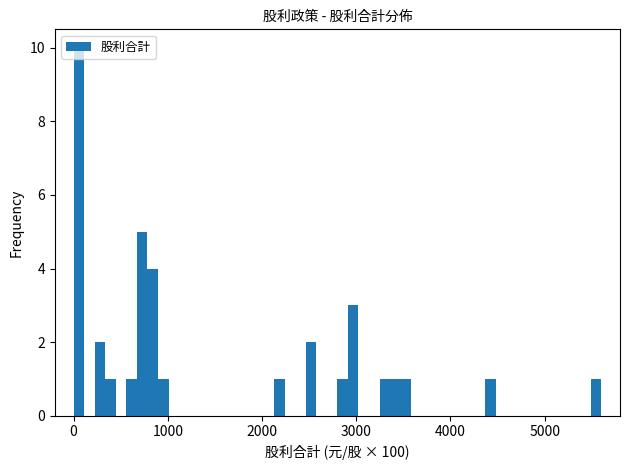

Read against the x-axis, roughly where is the centre of the tallest bar?

100